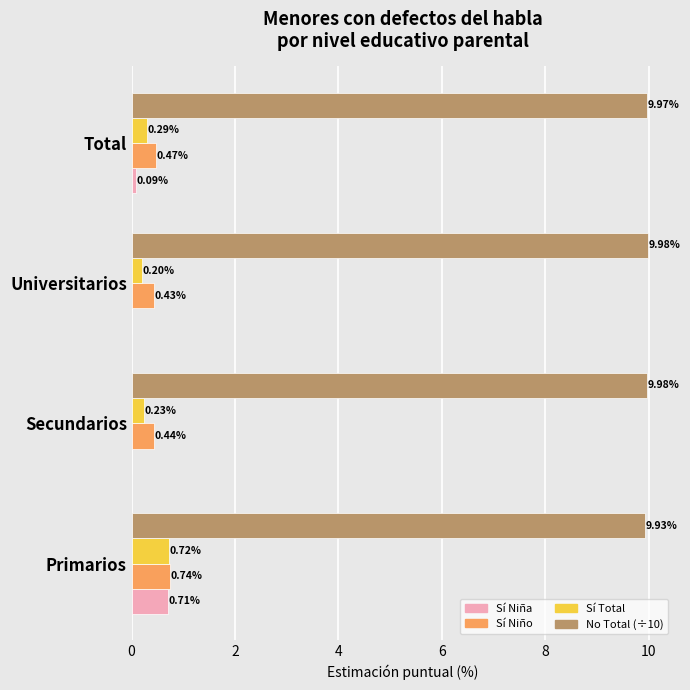

What is the sum of all Sí Total values?

1.4